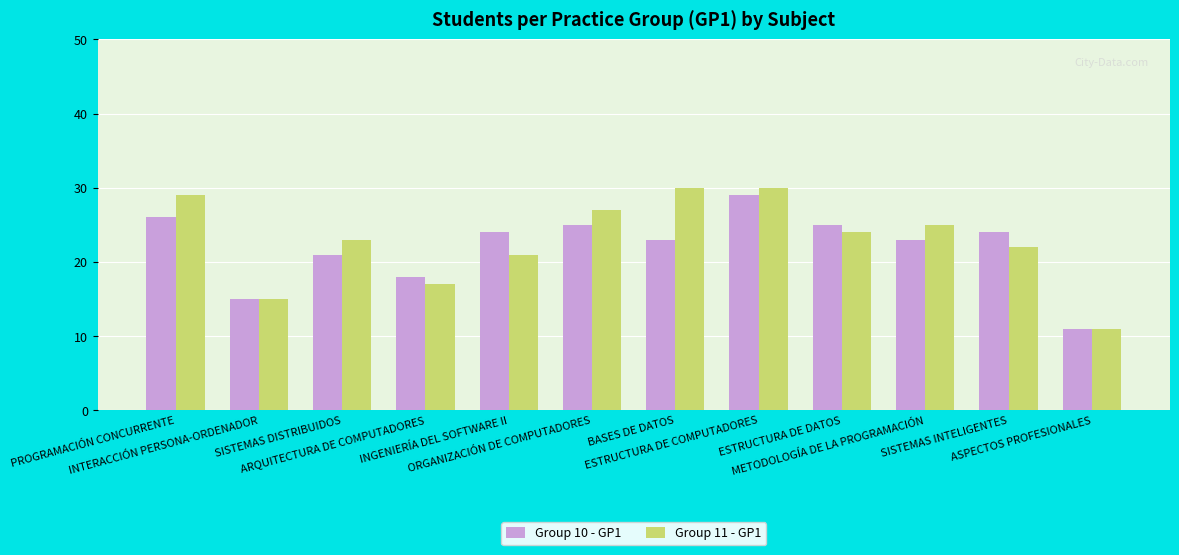

At which category is the sum across all series the highest?

ESTRUCTURA DE COMPUTADORES